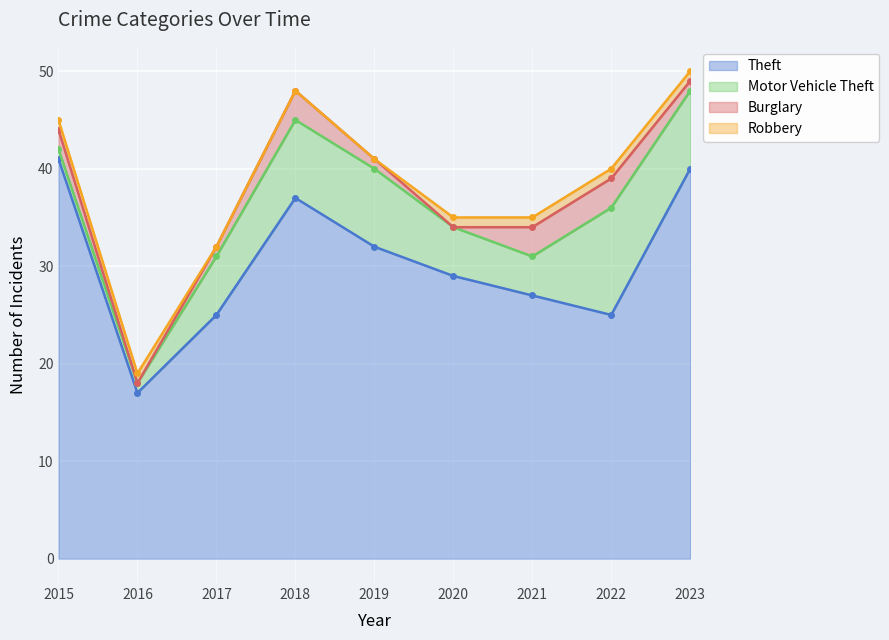

What are all the series names shown in the legend?

Theft, Motor Vehicle Theft, Burglary, Robbery